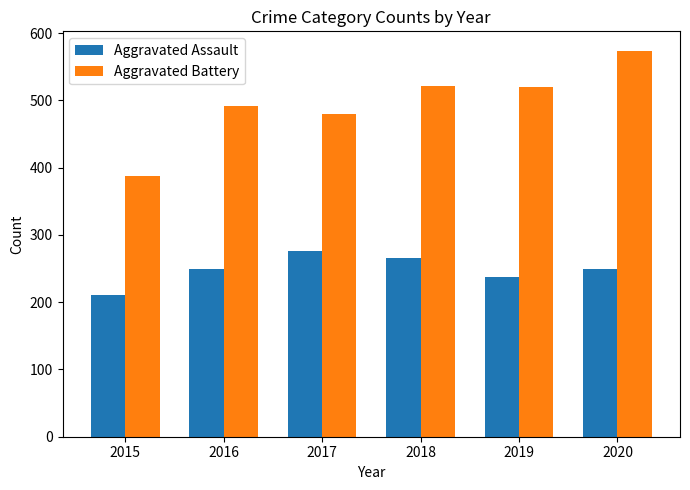

At 2018, list the series in order from largest to smallest.

Aggravated Battery, Aggravated Assault